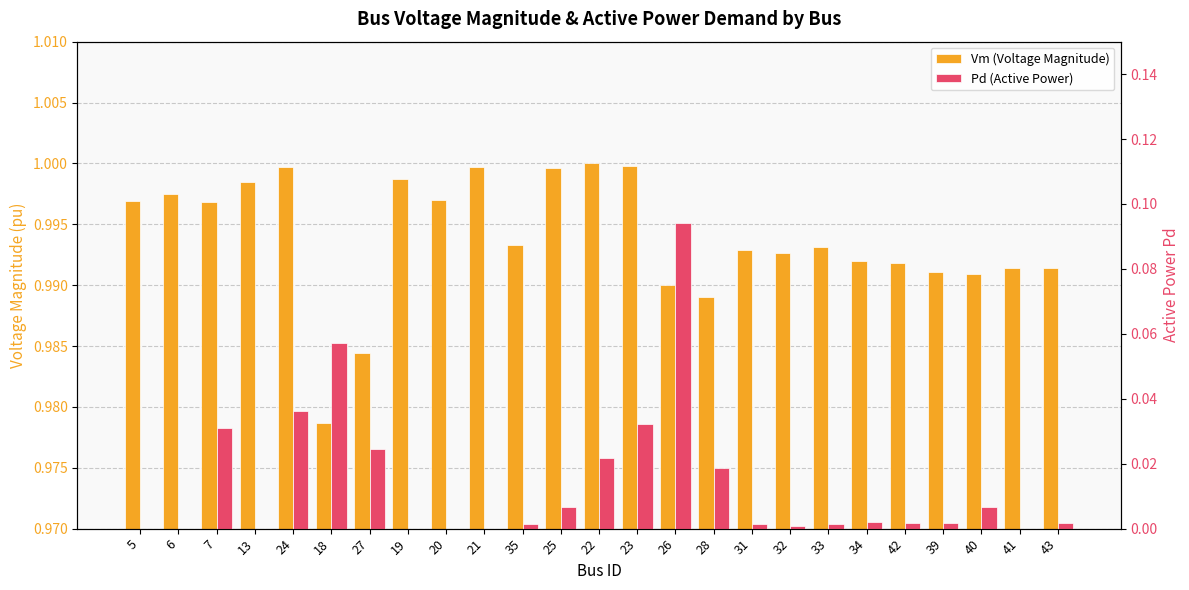

Where is Pd (Active Power) nearest to the value 0?

5